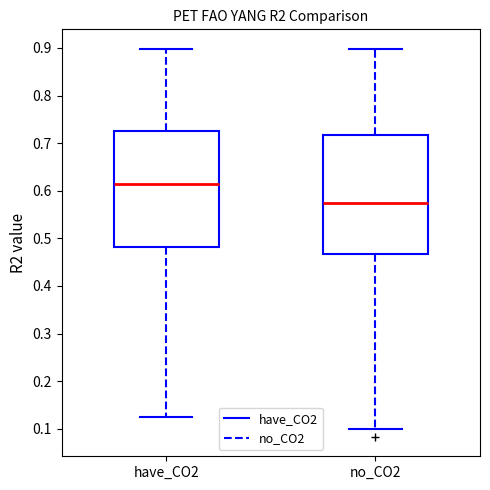

Reading left to right, transcribe this box plot: for each box, give where its median line is, the range the box spans, and where its two whiskers end, as read against the y-axis. The values are not printed on the chart, so give them approximately, as read against the axis.

have_CO2: median 0.61, box 0.48 to 0.72, whiskers 0.12 to 0.90
no_CO2: median 0.57, box 0.47 to 0.72, whiskers 0.10 to 0.90